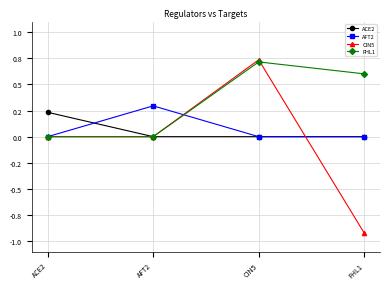

True or false: ACE2 has more than 1 points higher than both neighbors.

False